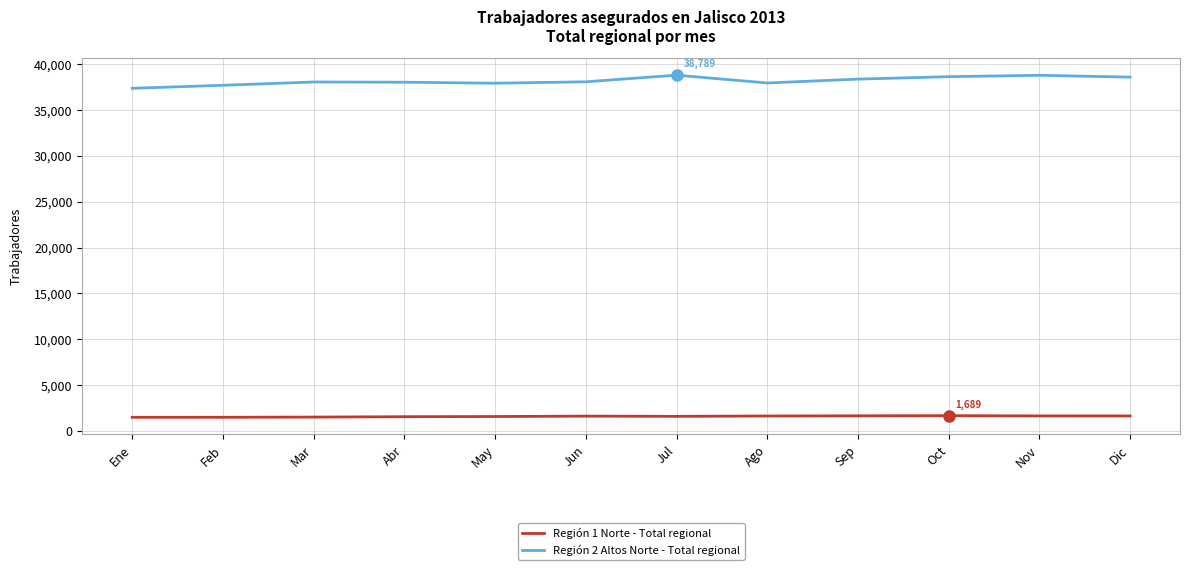

Which category has the lowest value in the Región 2 Altos Norte - Total regional series?

Ene